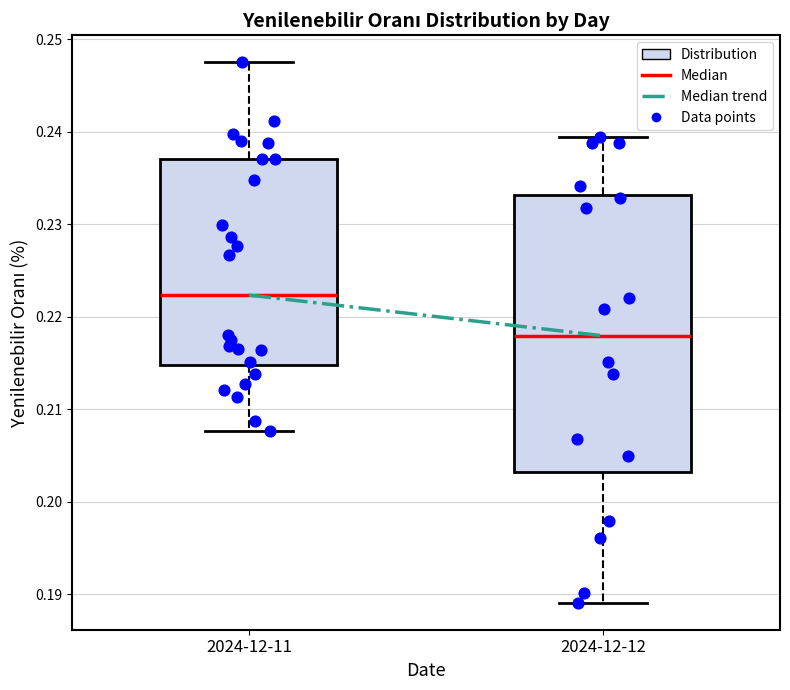

Where is the lower edge of the box for 2024-12-11 on the y-axis? The values are not printed on the chart, so give them approximately, as read against the axis.

0.215